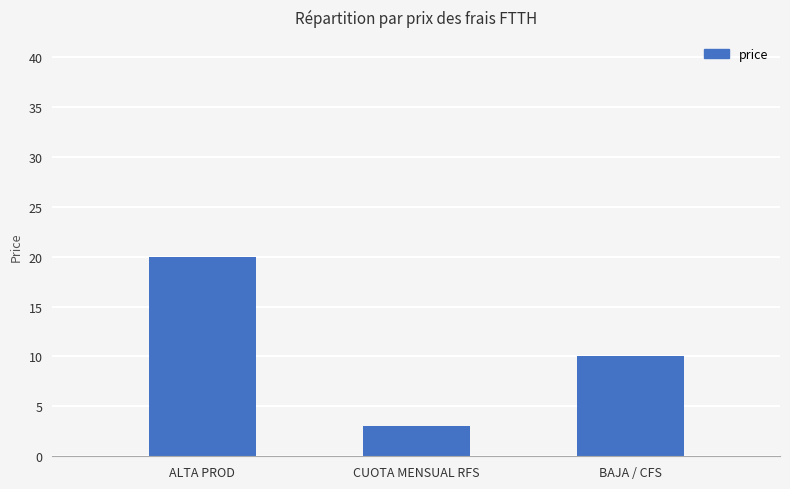

Where is the data nearest to the value 11?

BAJA / CFS